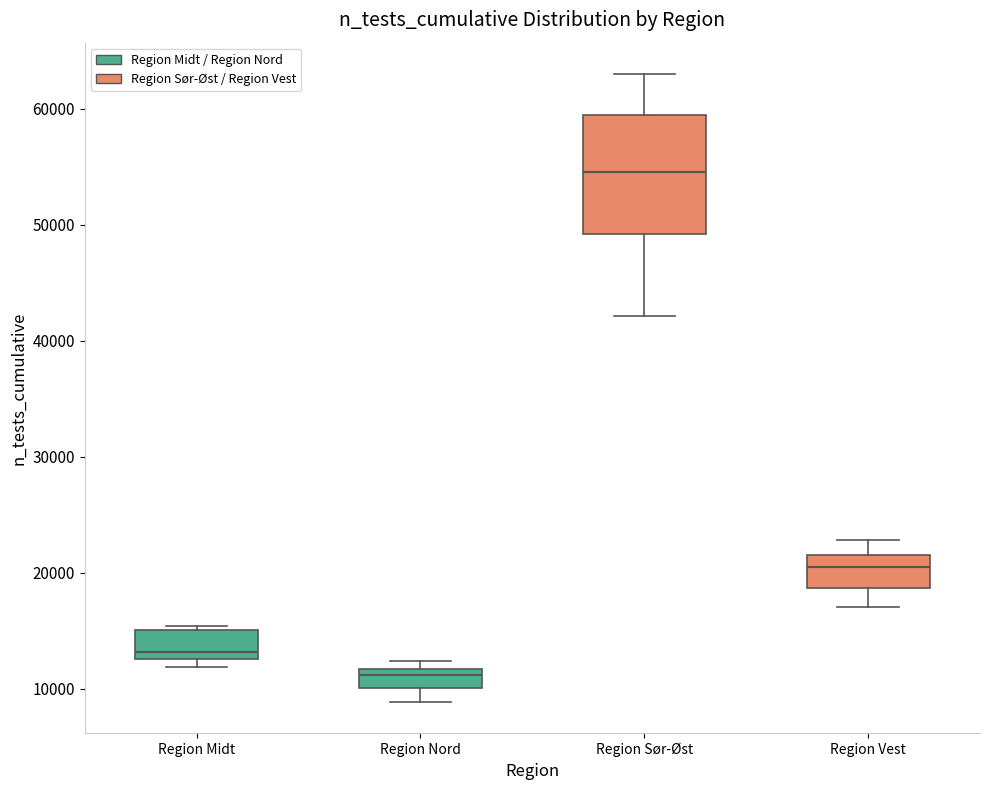

Reading left to right, read every box against the y-axis: the position of its median line, the range the box covers, and the ends of its whiskers. The values are not printed on the chart, so give them approximately, as read against the axis.

Region Midt: median 13000 (just above the box's lower edge), box 13000 to 15000, whiskers 12000 to 15000 (just above the box's upper edge)
Region Nord: median 11000, box 10000 to 12000, whiskers 9000 to 12000 (just above the box's upper edge)
Region Sør-Øst: median 55000, box 49000 to 59000, whiskers 42000 to 63000
Region Vest: median 20000, box 19000 to 22000, whiskers 17000 to 23000